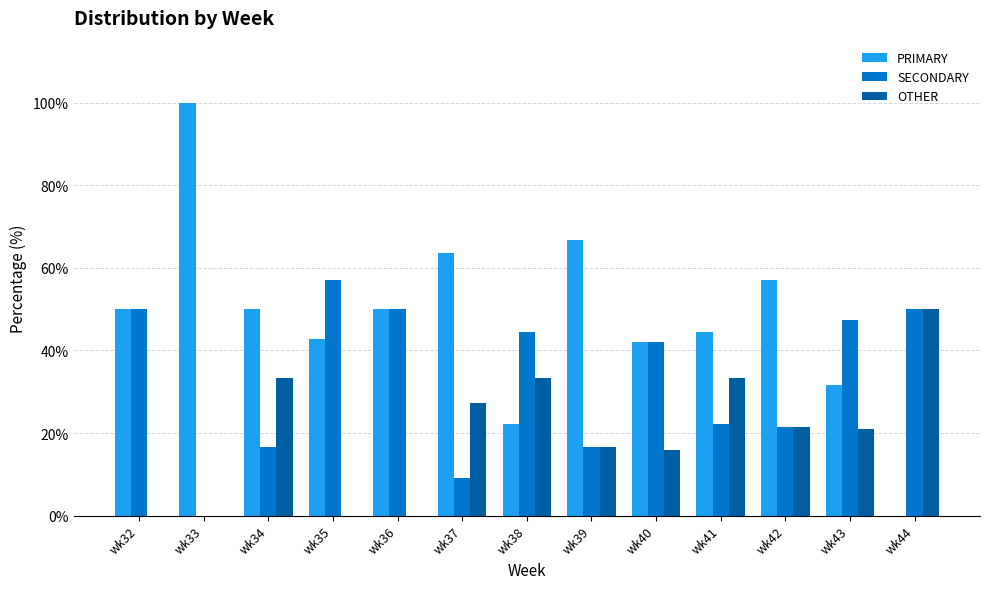

Are the bars horizontal?

No